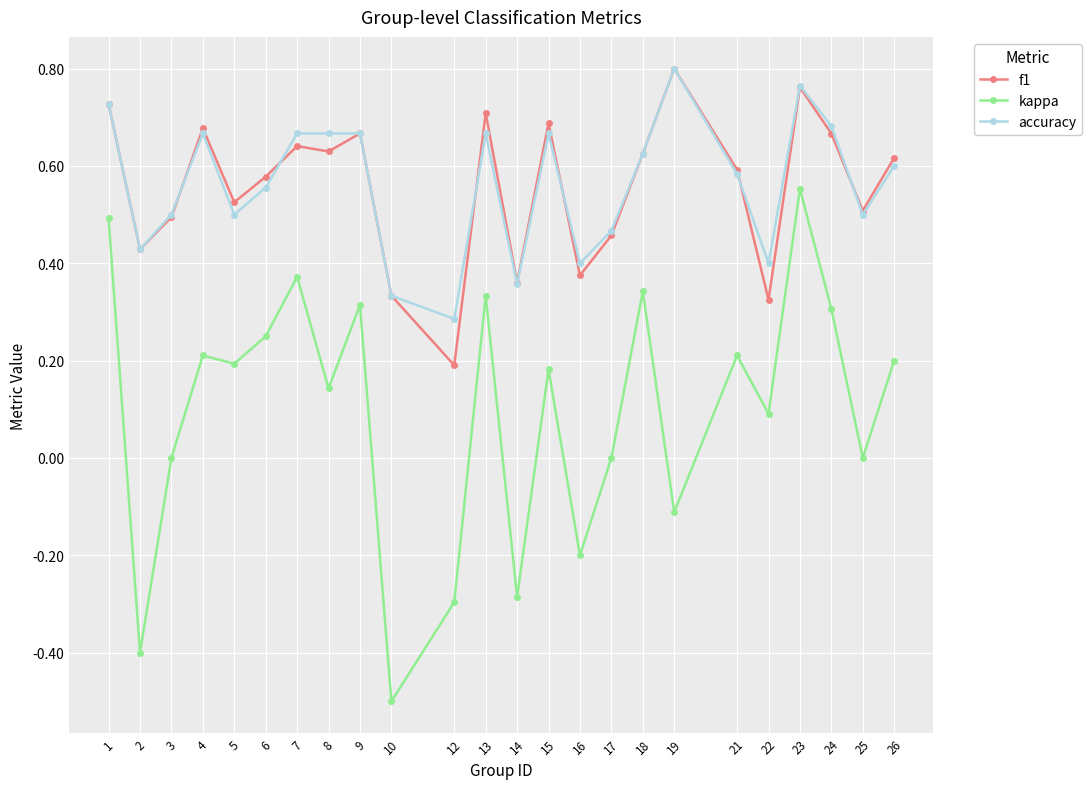

The value of kappa at 8 is 0.1. True or false?

True